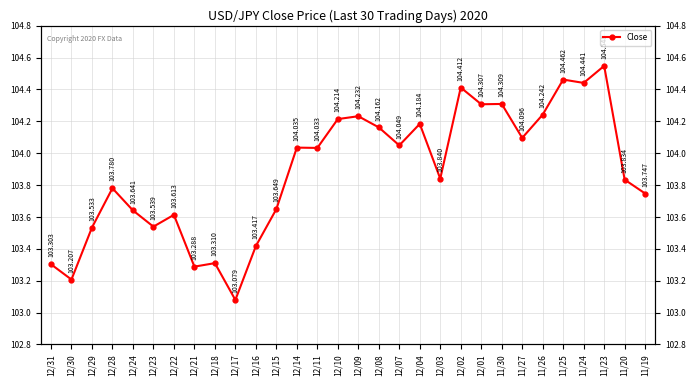

At which category does the data reach its first local peak?

12/28